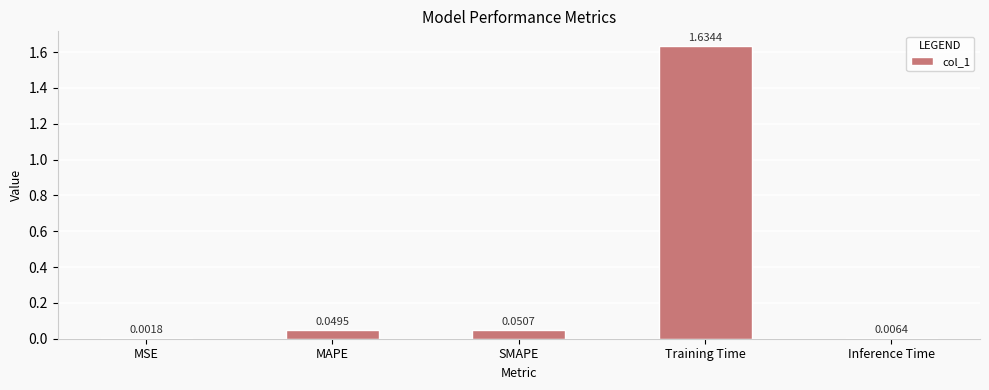

What is the sum of the values at MAPE and Training Time?

1.7